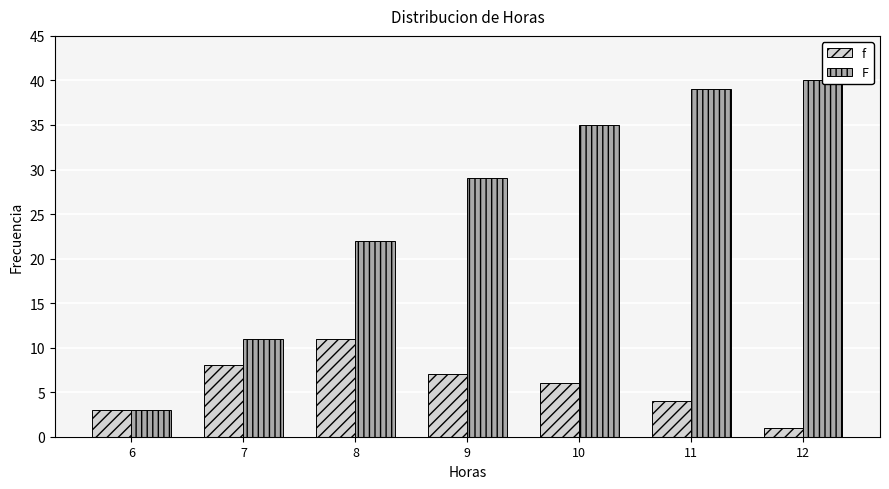

How many distinct data groups are displayed?

2